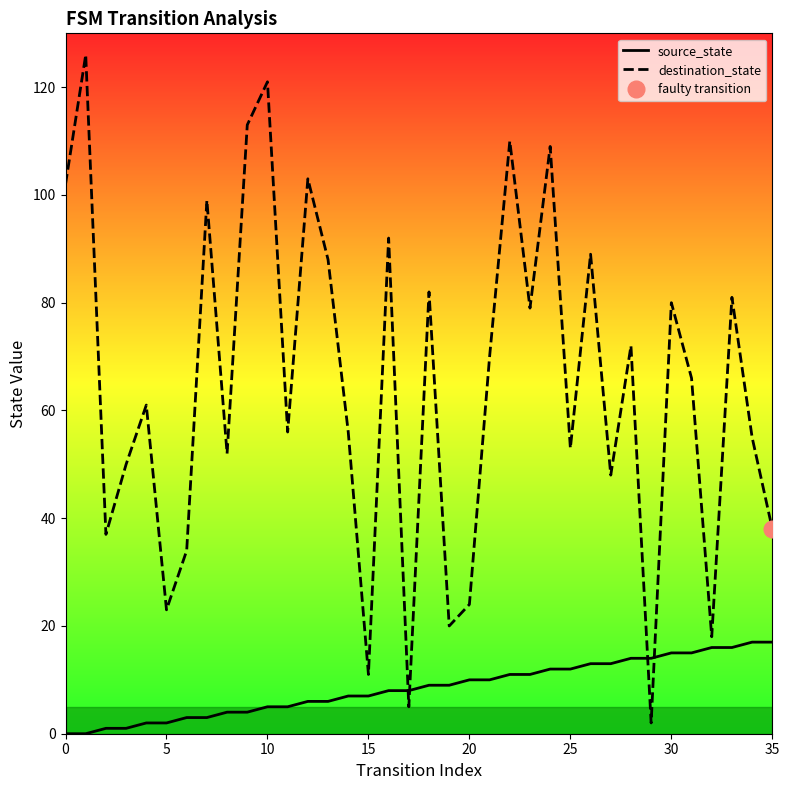

What is the label of the 22nd point from the right?

14